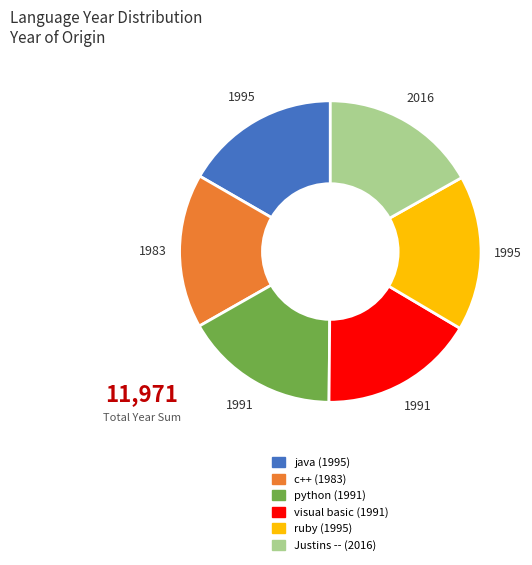

Do Justins -- and c++ together represent more than half of the pie?

No